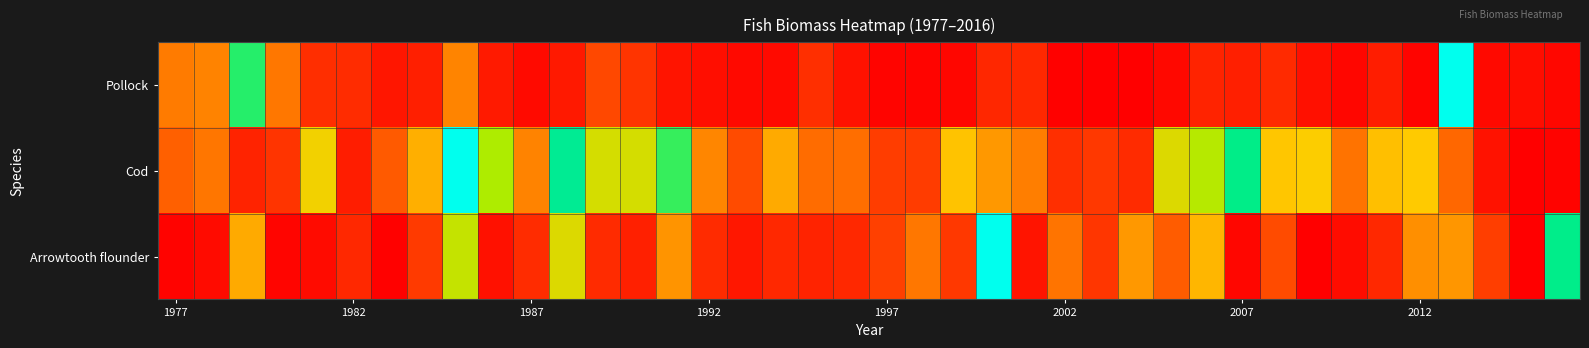

Reading right to left, what are all the values shown in this chart?

Pollock: 0.0	0.1	0.0	1.0	0.0	0.1	0.0	0.1	0.2	0.1	0.2	0.0	0.0	0.0	0.0	0.2	0.2	0.0	0.0	0.0	0.1	0.2	0.0	0.0	0.1	0.1	0.2	0.3	0.1	0.0	0.1	0.4	0.1	0.1	0.2	0.2	0.4	0.7	0.4	0.4
Cod: 0.0	0.0	0.1	0.4	0.5	0.5	0.4	0.5	0.5	0.8	0.6	0.6	0.2	0.2	0.2	0.4	0.4	0.5	0.3	0.3	0.4	0.4	0.4	0.3	0.4	0.7	0.6	0.6	0.8	0.4	0.6	1.0	0.5	0.3	0.1	0.5	0.2	0.2	0.4	0.3
Arrowtooth flounder: 0.8	0.0	0.3	0.4	0.4	0.2	0.1	0.0	0.3	0.0	0.5	0.3	0.4	0.2	0.4	0.1	1.0	0.3	0.4	0.3	0.2	0.2	0.2	0.1	0.2	0.4	0.1	0.2	0.6	0.2	0.1	0.6	0.3	0.0	0.2	0.1	0.0	0.5	0.1	0.0